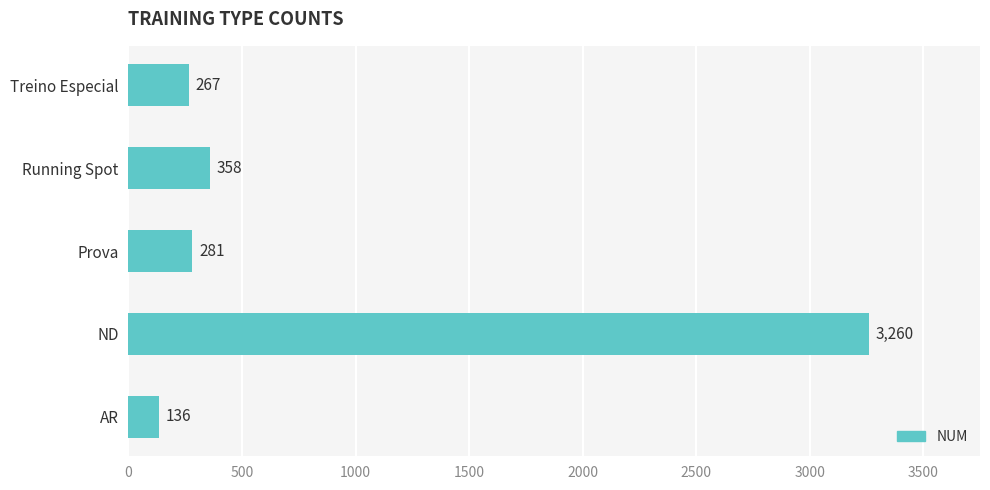

Which has a higher value, AR or Prova?

Prova